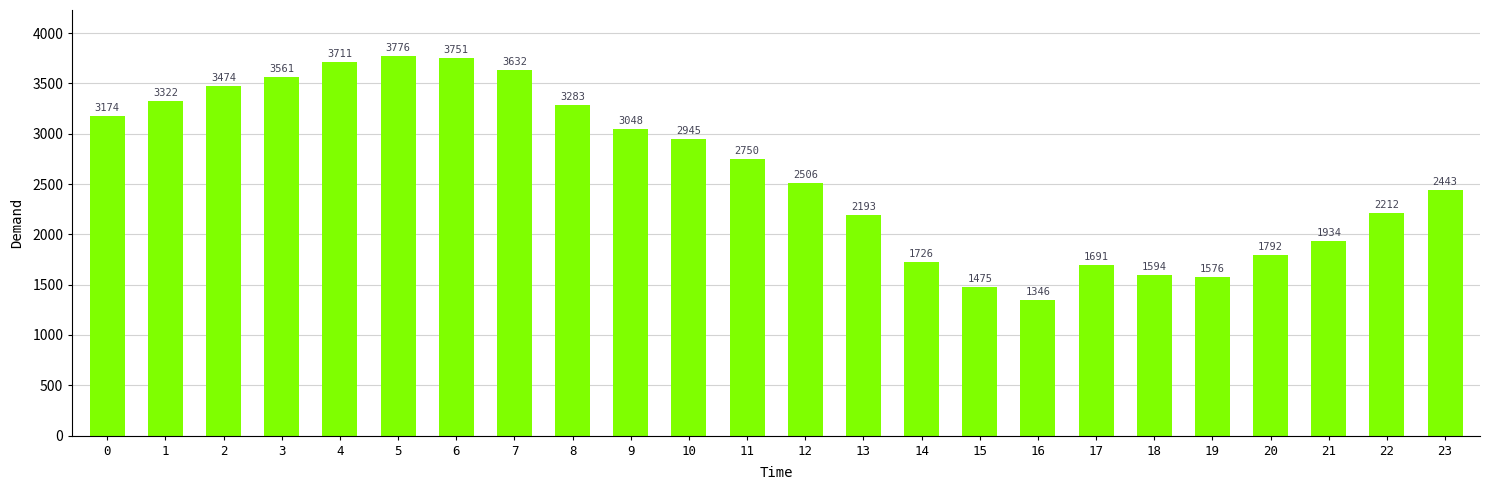

Are the bars grouped side by side (vs. stacked)?

No